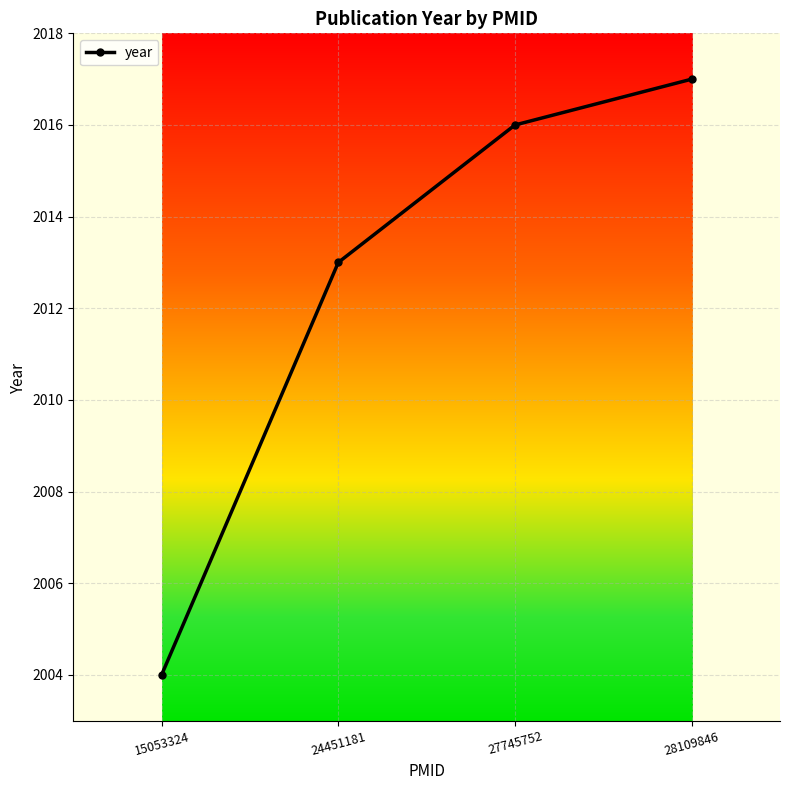

What is the change in value from 15053324 to 27745752?

+12